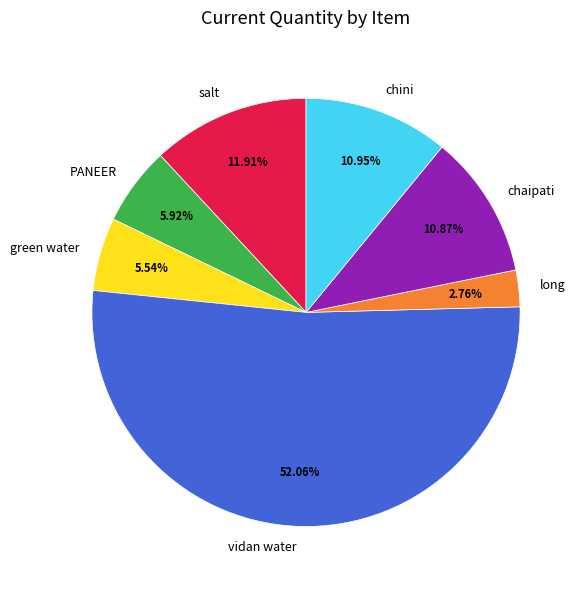

Which has a higher value, chaipati or salt?

salt